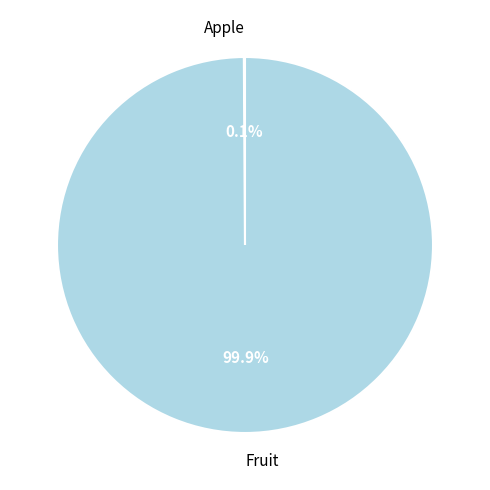

What is the largest slice in the pie chart?

Fruit